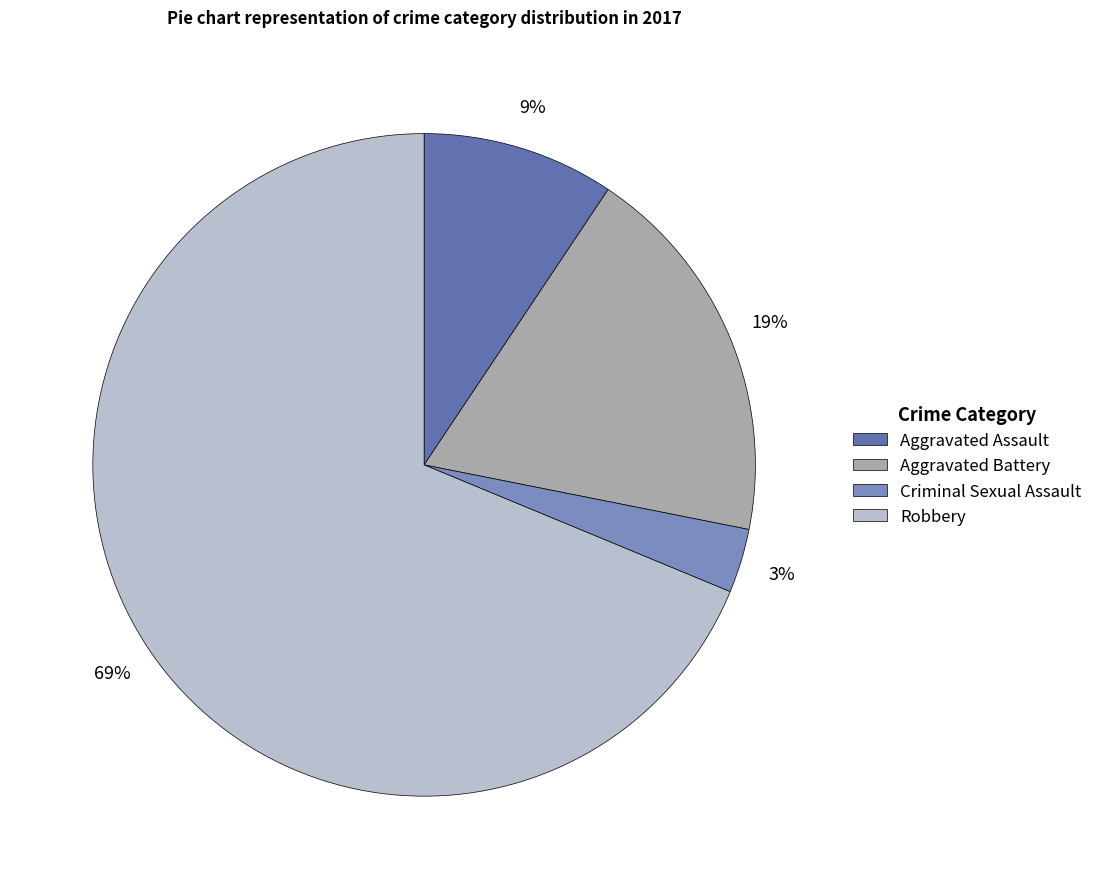

Which slice is the smallest?

Criminal Sexual Assault